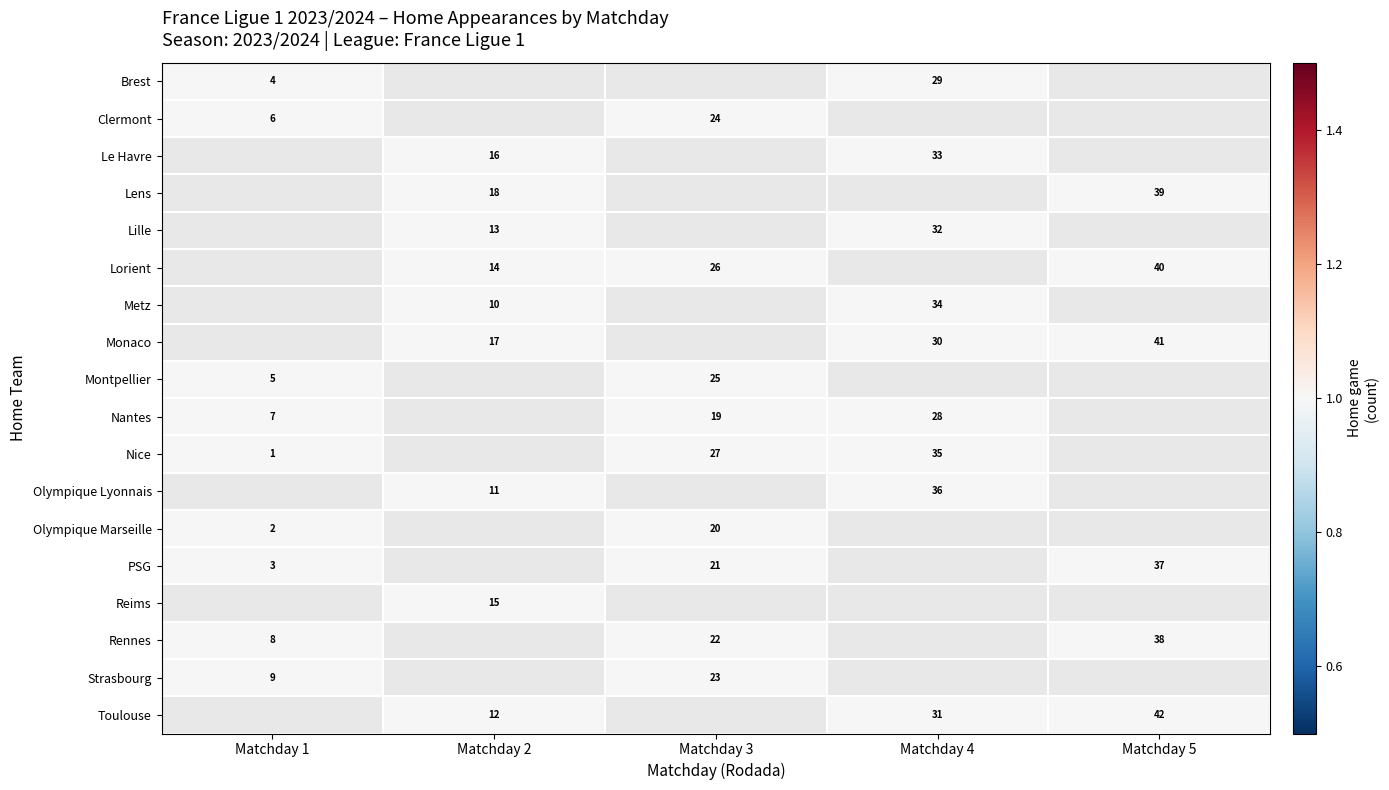

The value of Brest at Matchday 4 is 29. True or false?

True